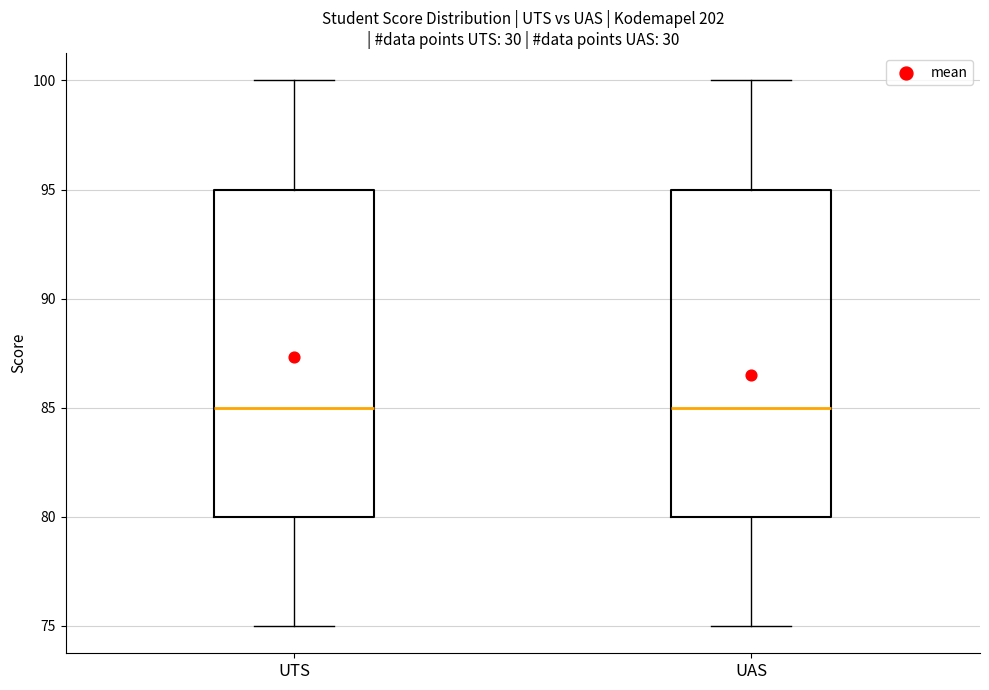

Reading left to right, read every box against the y-axis: the position of its median line, the range the box covers, and the ends of its whiskers. The values are not printed on the chart, so give them approximately, as read against the axis.

UTS: median 85, box 80 to 95, whiskers 75 to 100
UAS: median 85, box 80 to 95, whiskers 75 to 100